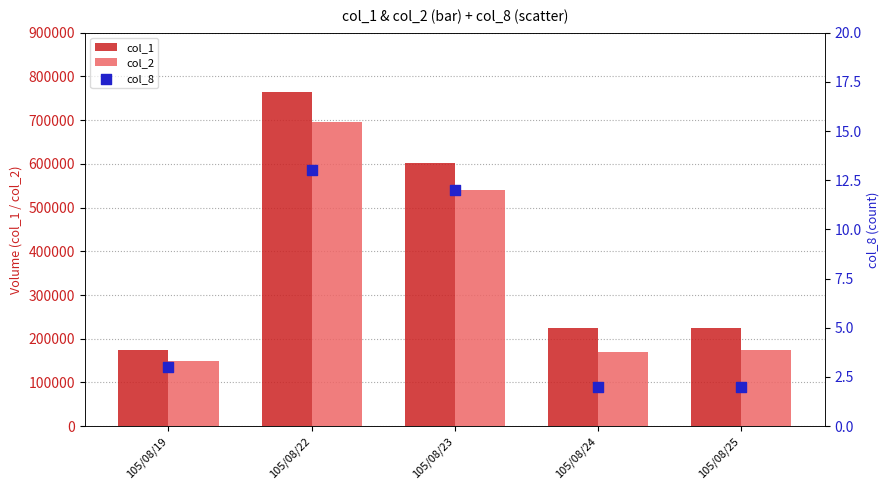

Is the value of col_1 at 105/08/22 greater than the value of col_2 at 105/08/22?

Yes